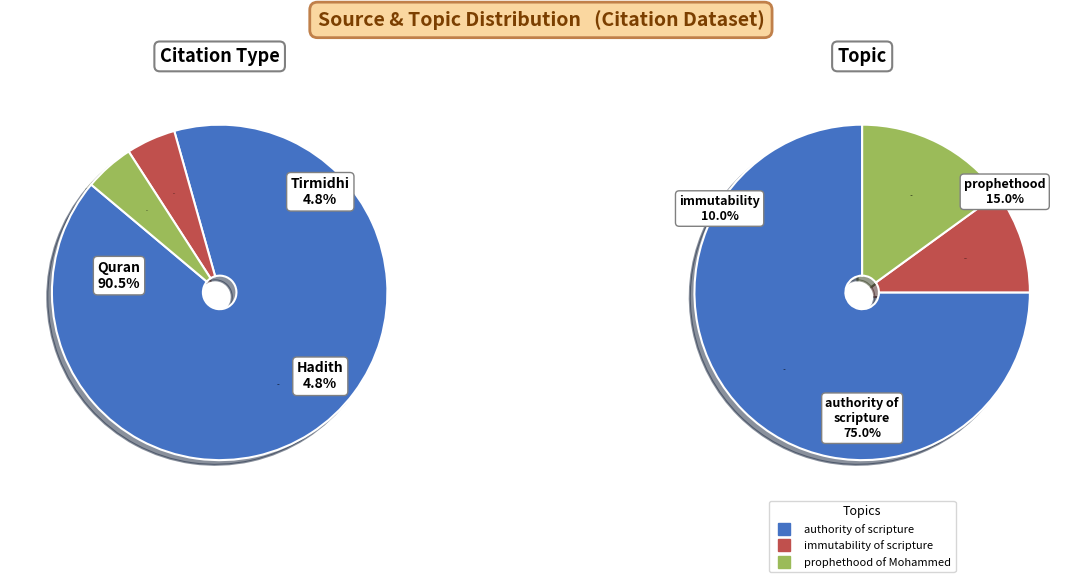

What is the change in value from Quran to Jami al-Tirmidhi?

-18